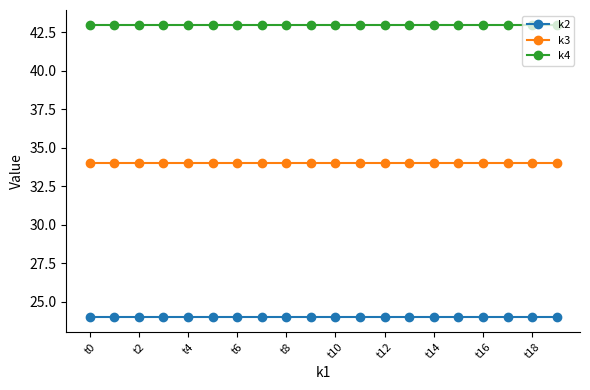

Which series has the largest total across all categories?

k4